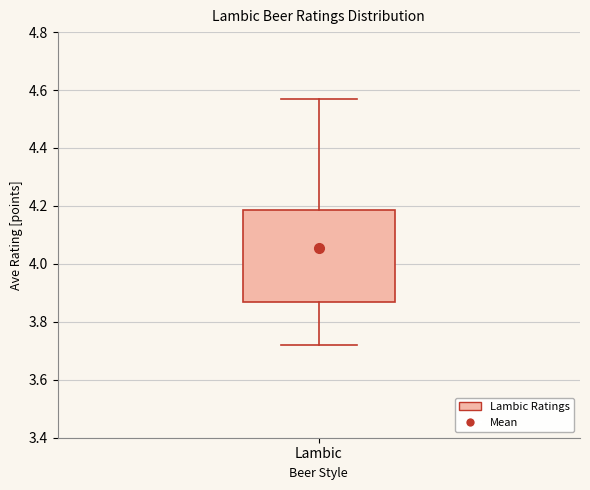

Where does the median line of the box for Lambic sit on the y-axis? The values are not printed on the chart, so give them approximately, as read against the axis.

4.06